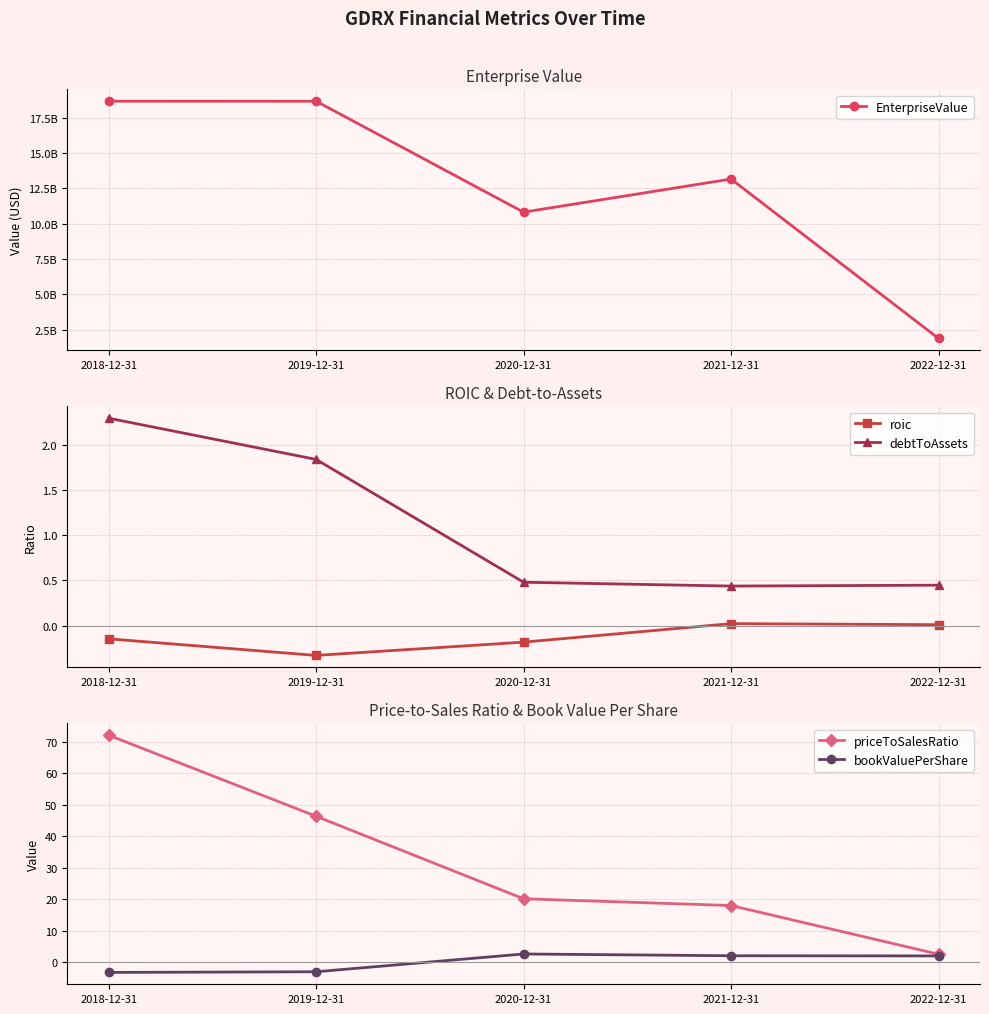

Is the value of roic at 2019-12-31 greater than the value of bookValuePerShare at 2018-12-31?

Yes